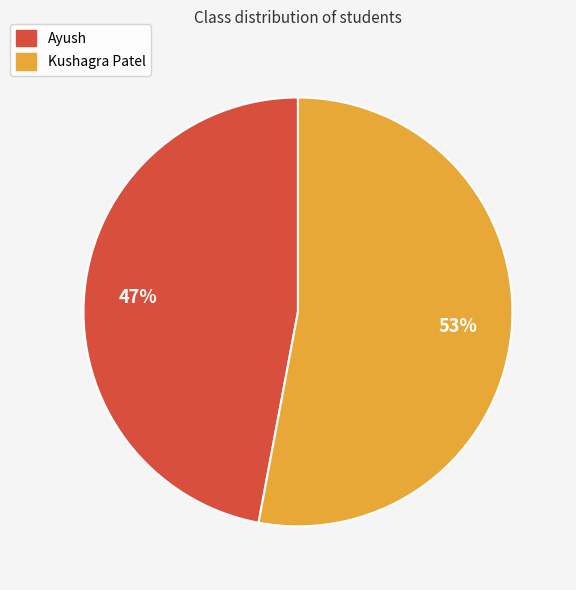

Does Ayush account for over 50% of the chart?

No